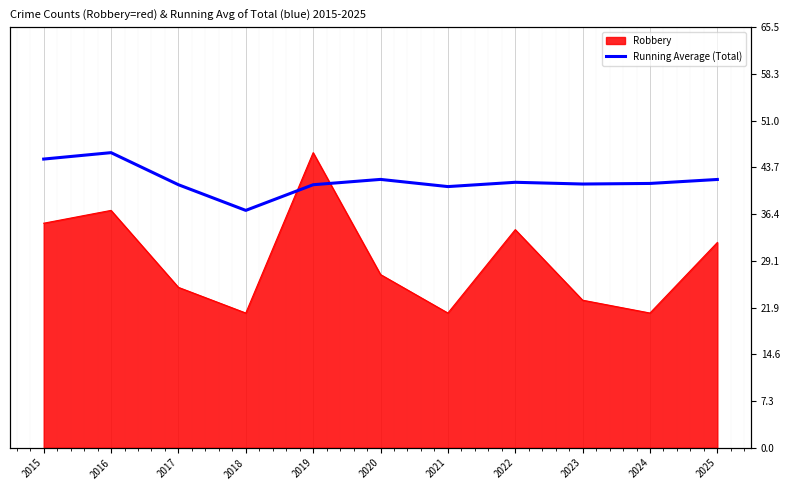

Which label corresponds to the smallest value in the chart?

2018